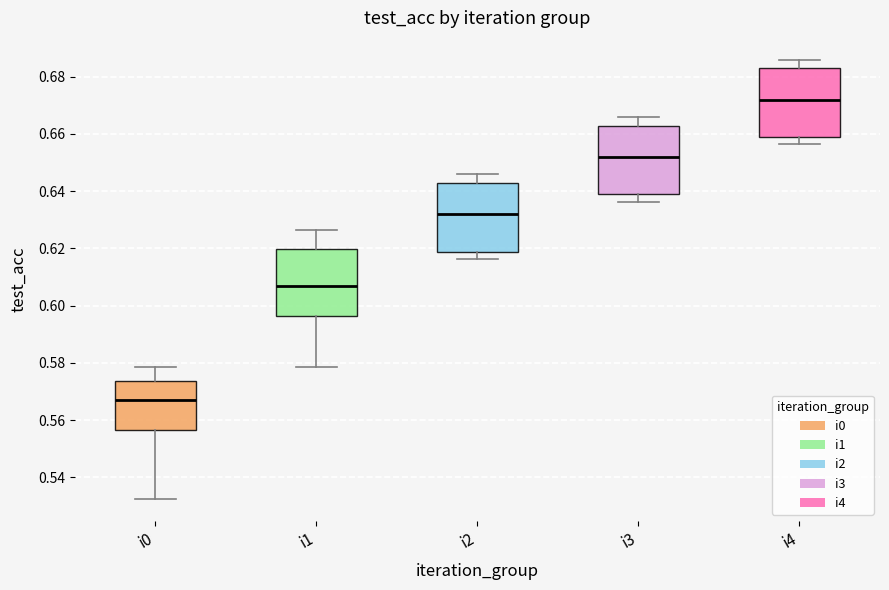

Where does the median line of the box for i3 sit on the y-axis? The values are not printed on the chart, so give them approximately, as read against the axis.

0.652